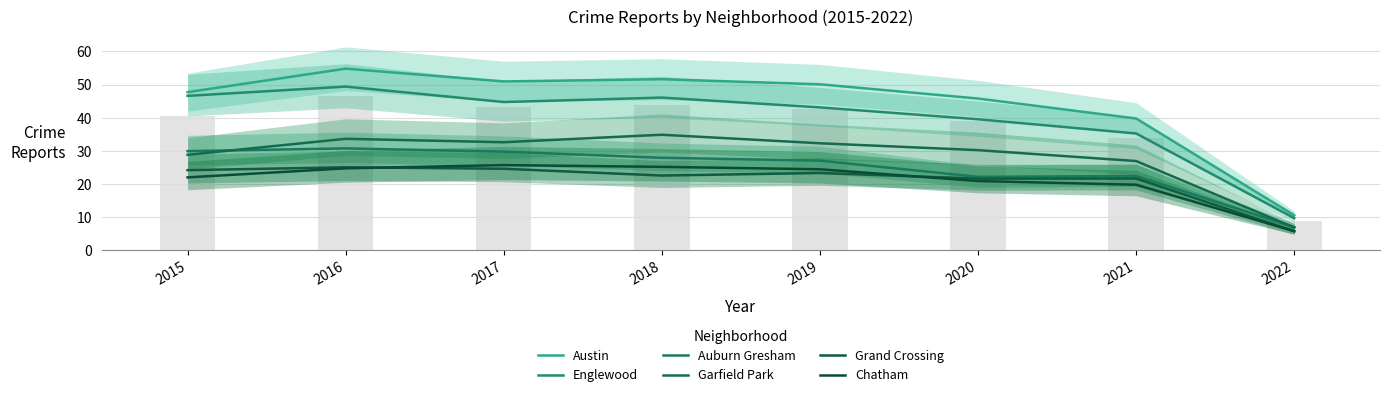

True or false: Englewood has a value of 9.6 at 2022.

True